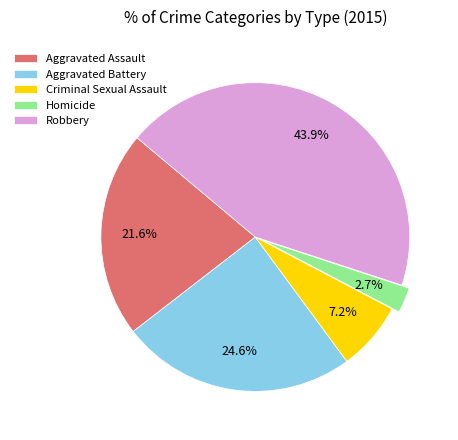

To the nearest percent, what percentage of the pie is Aggravated Assault?

22%